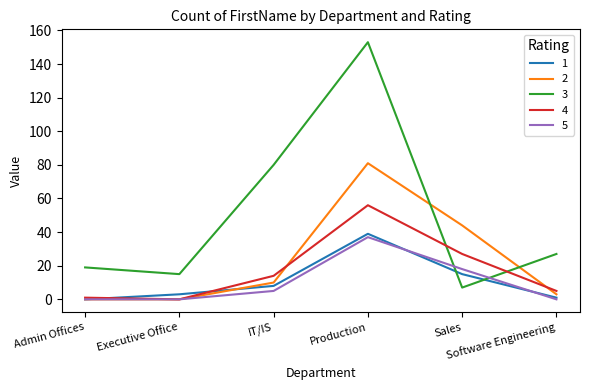

Which series has the largest total across all categories?

3